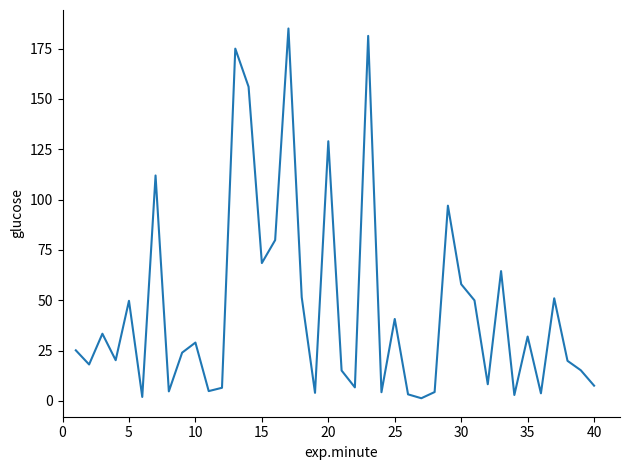

What is the smallest value displayed?

1.4